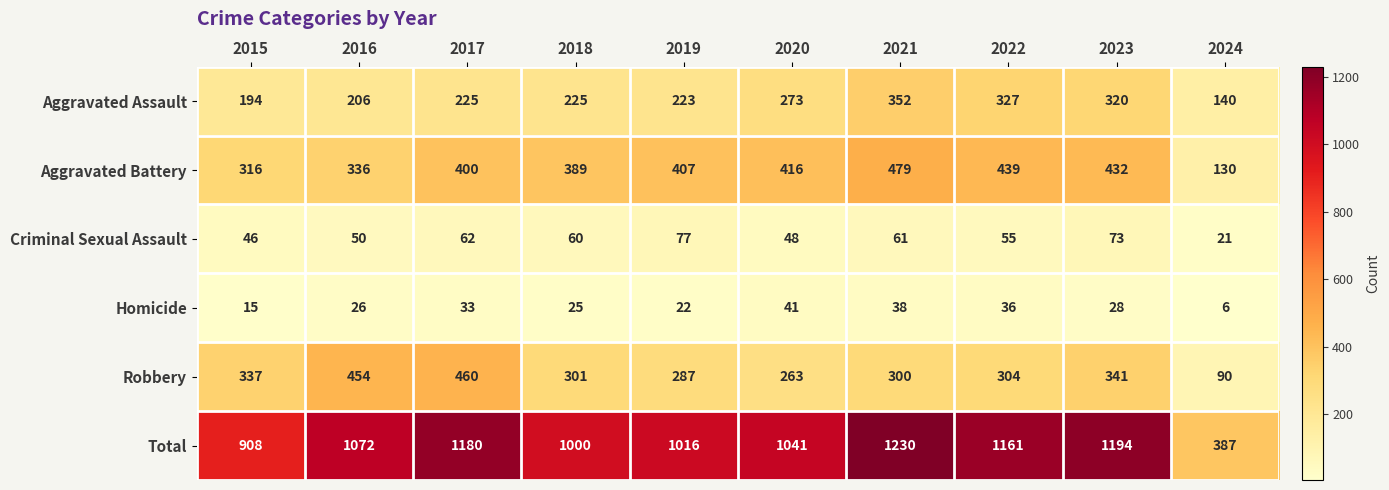

How many categories are shown in the chart?

10